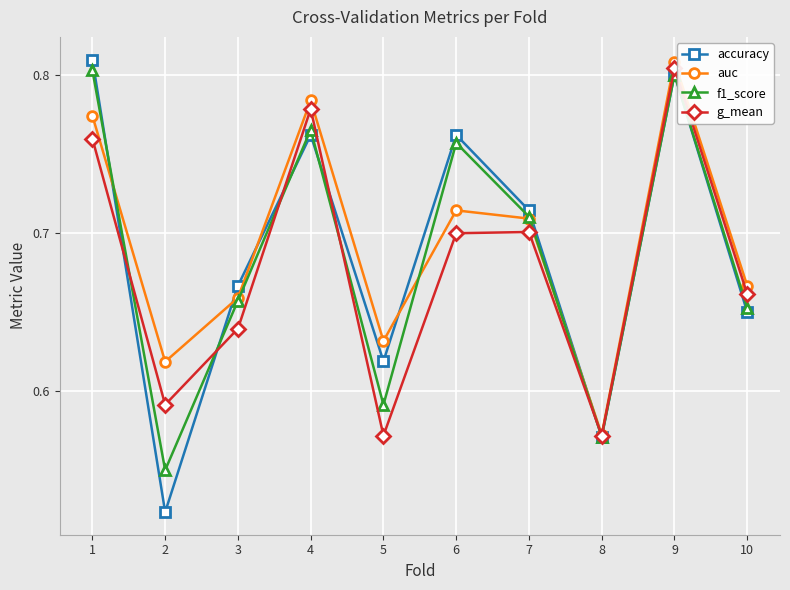

True or false: auc has more than 0 interior local peaks.

True